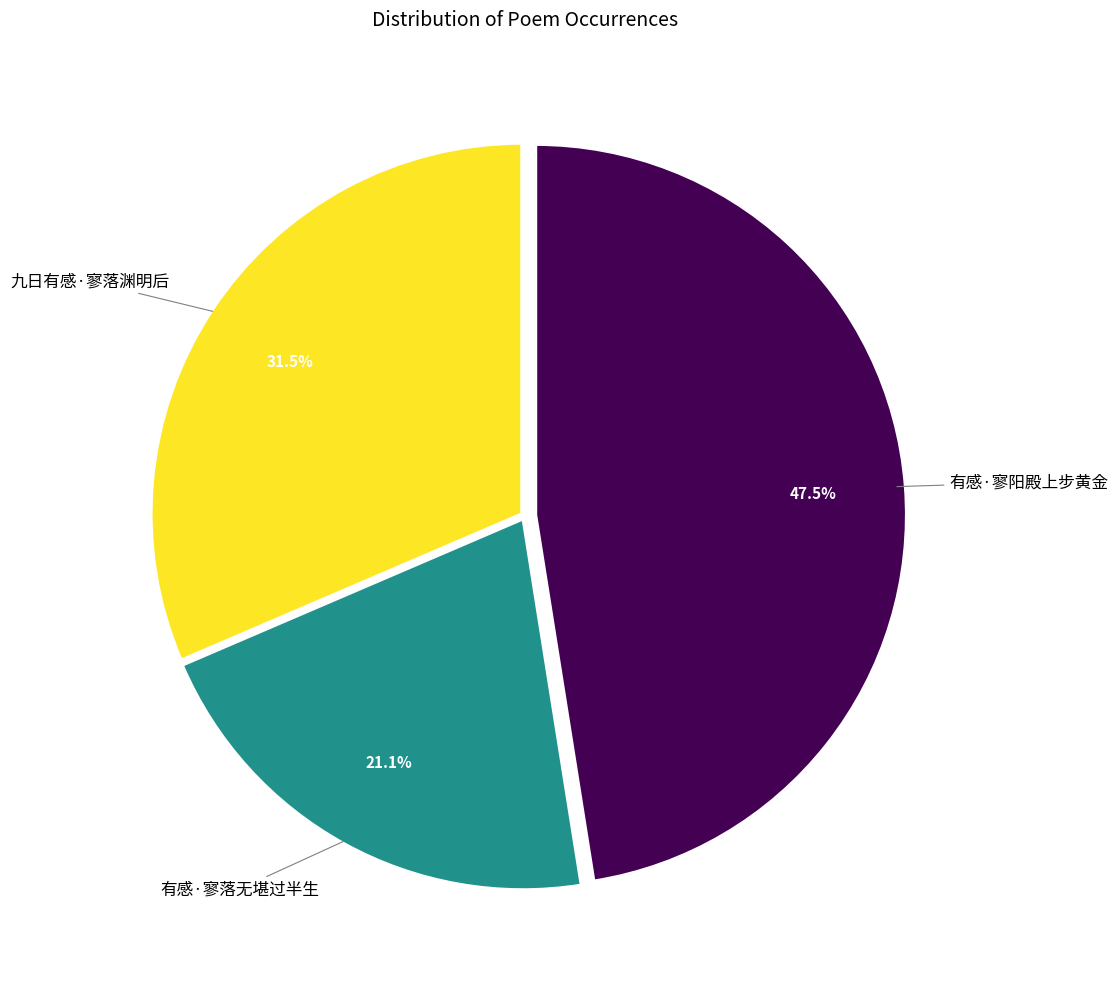

Which category has the smallest portion of the pie?

有感·寥落无堪过半生